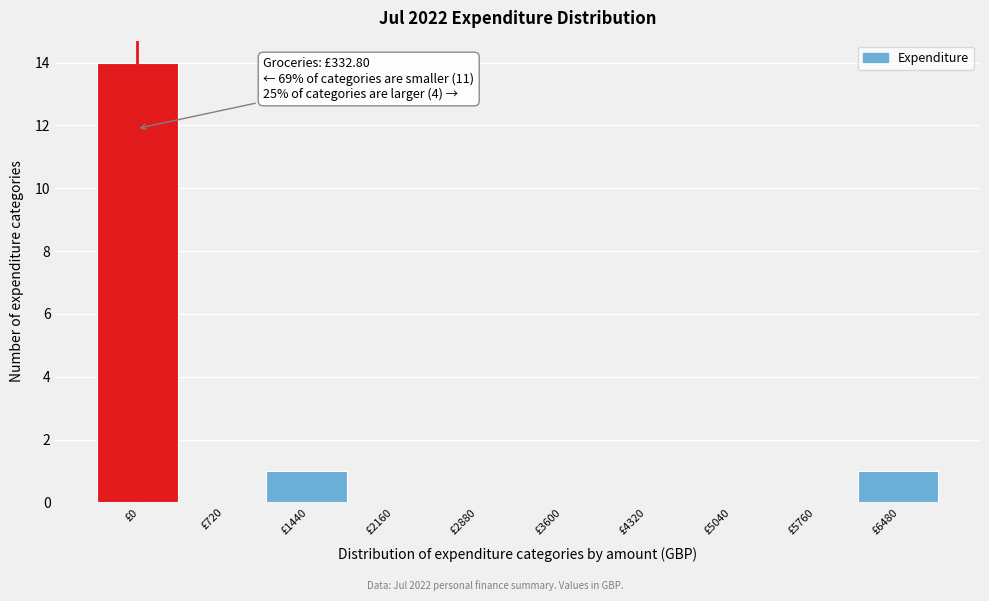

Reading left to right, what are all the values shown in this chart?

£0=14	£720=0	£1440=1	£2160=0	£2880=0	£3600=0	£4320=0	£5040=0	£5760=0	£6480=1